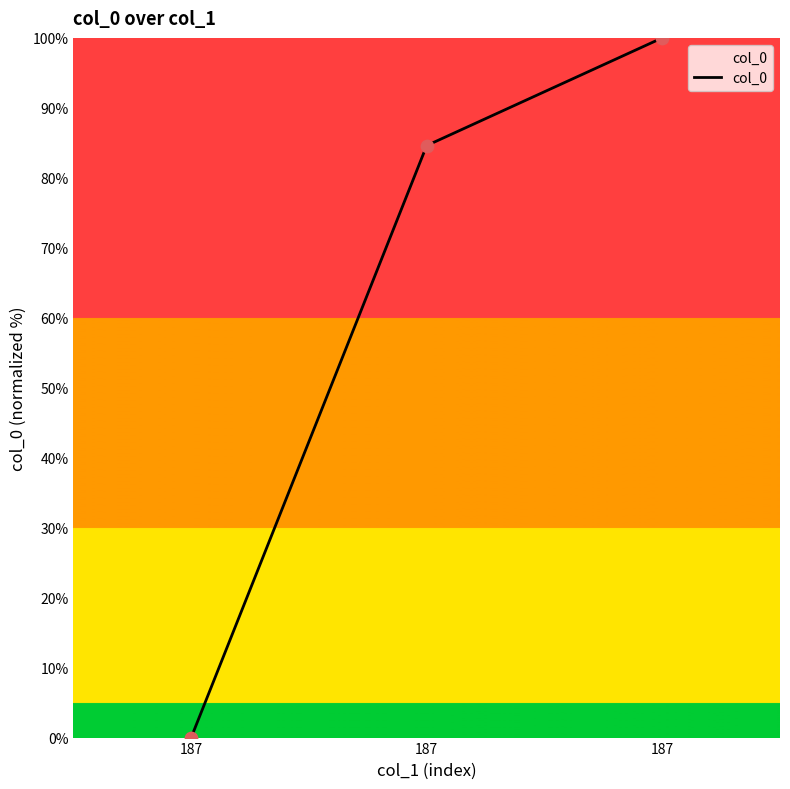

Which has a higher value, 187 or 187?

187